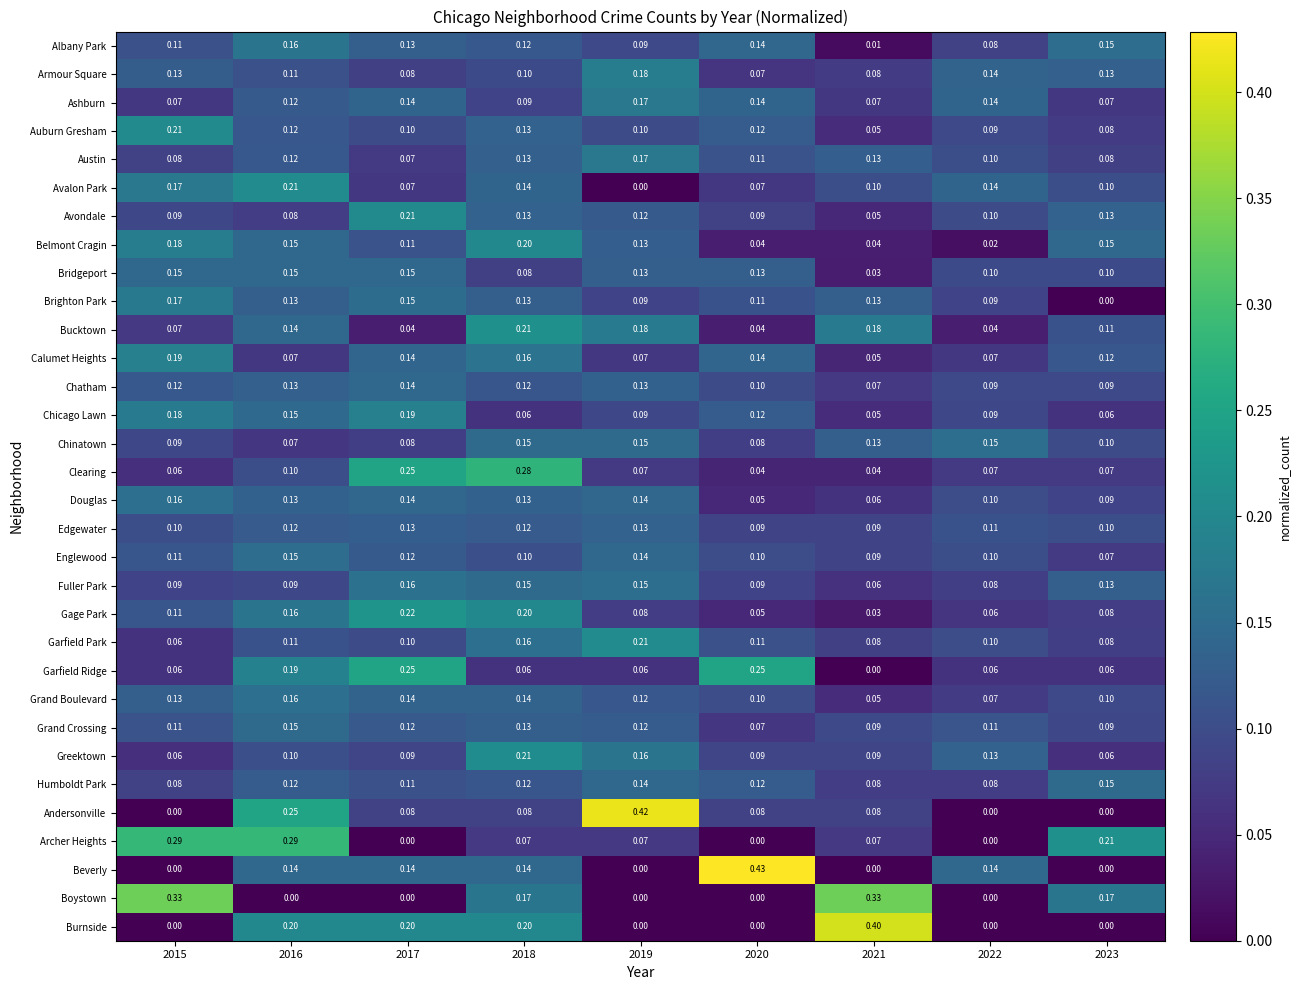

Is the value of Andersonville at 2016 greater than the value of Chinatown at 2017?

Yes